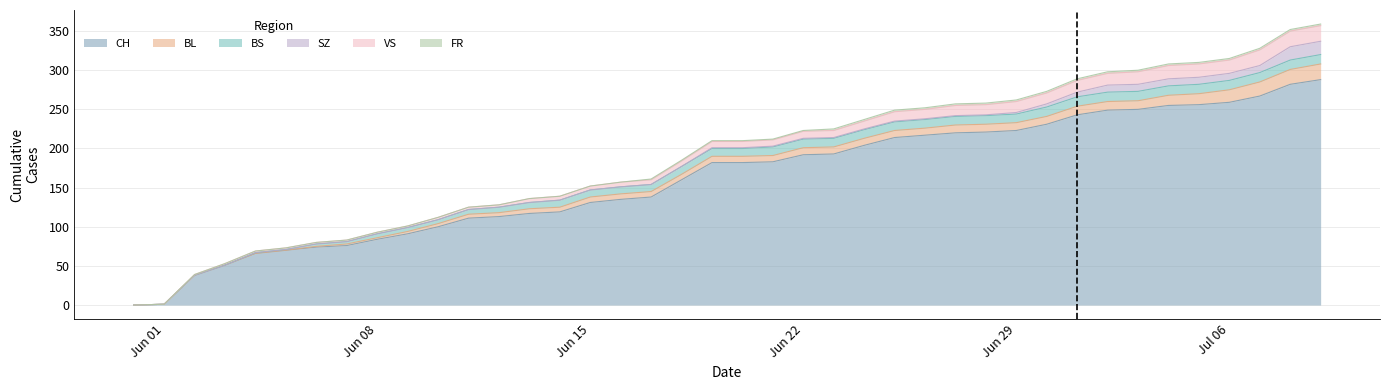

True or false: SZ has a value of 9 at 2020-07-04.

True